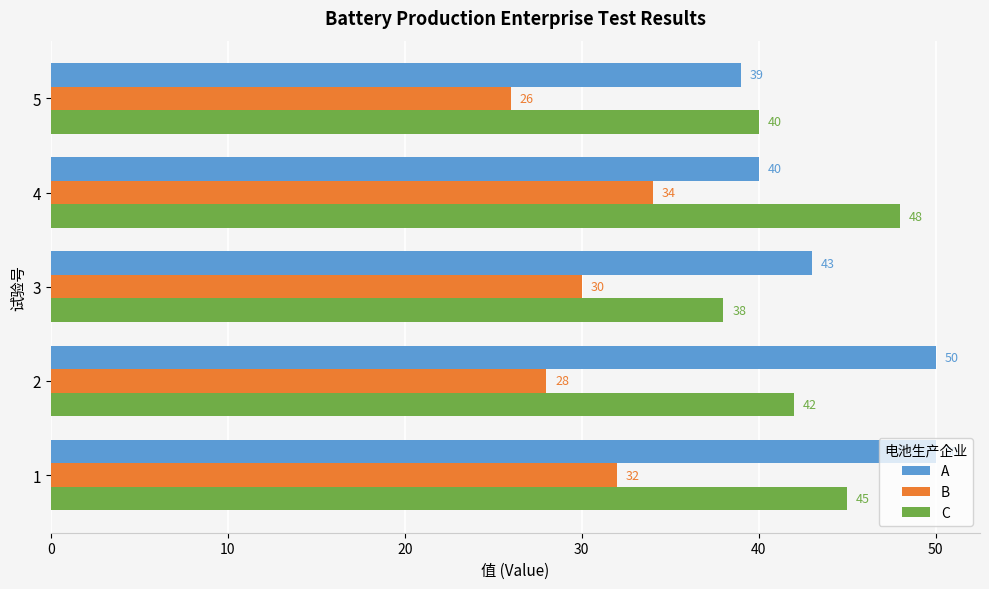

The value of C at 2 is 42. True or false?

True